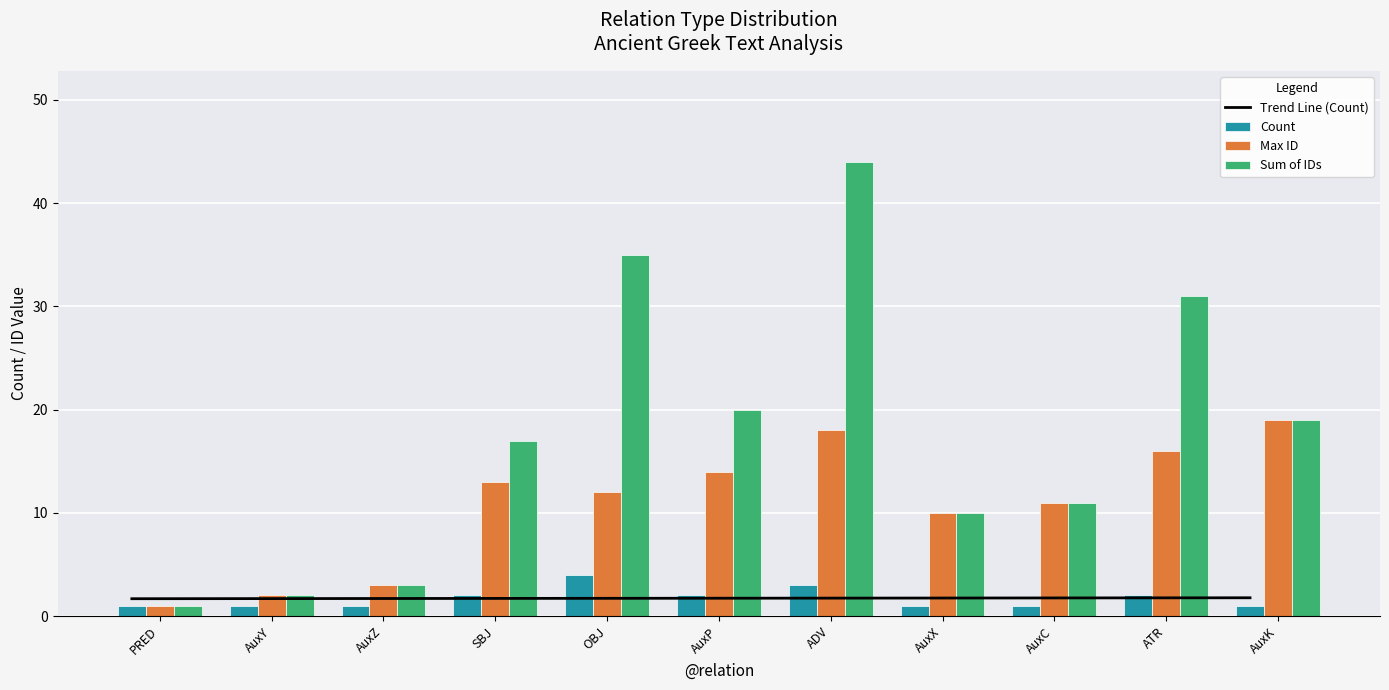

What is the average value of the Trend Line (Count) series?

1.7